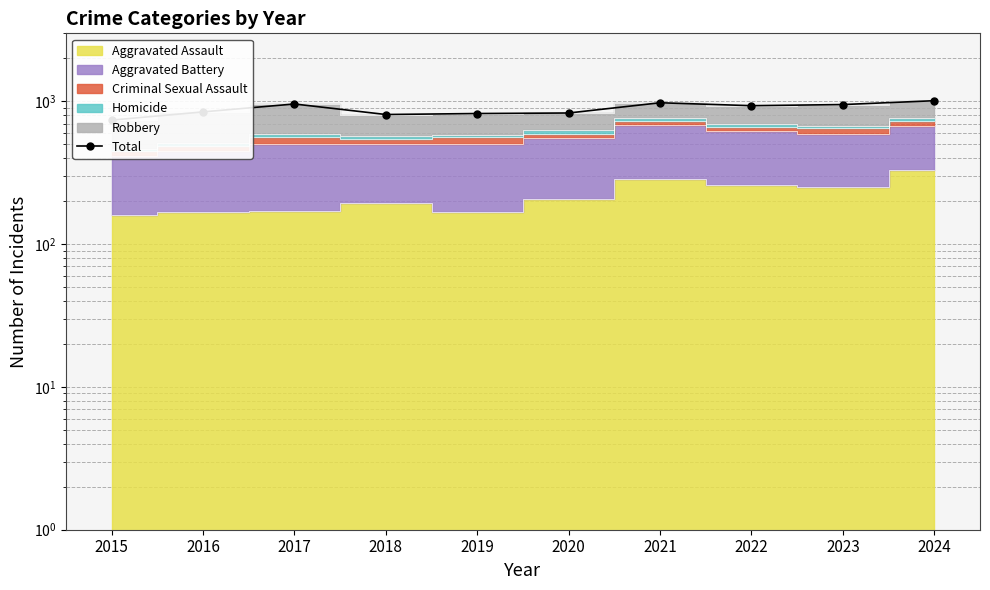

Reading left to right, what are all the values shown in this chart?

2015=740	2016=845	2017=960	2018=810	2019=823	2020=830	2021=979	2022=934	2023=951	2024=1012